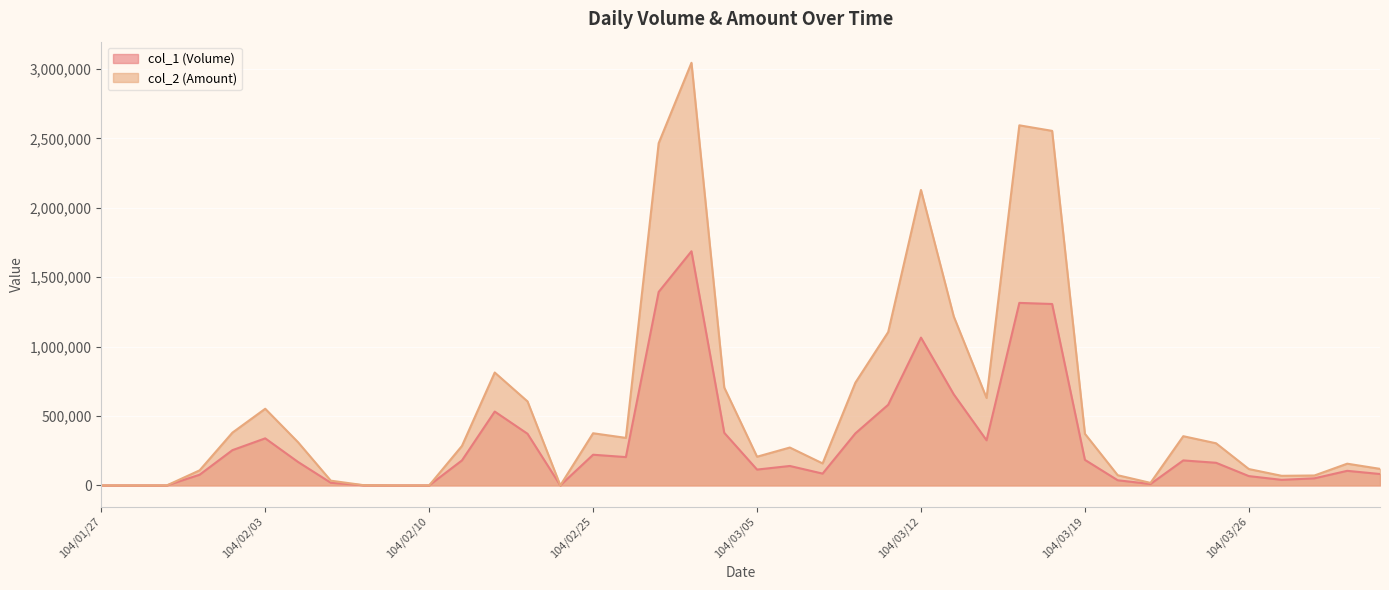

List the series in order of their overall mean, lowest first.

col_1 (Volume), col_2 (Amount)